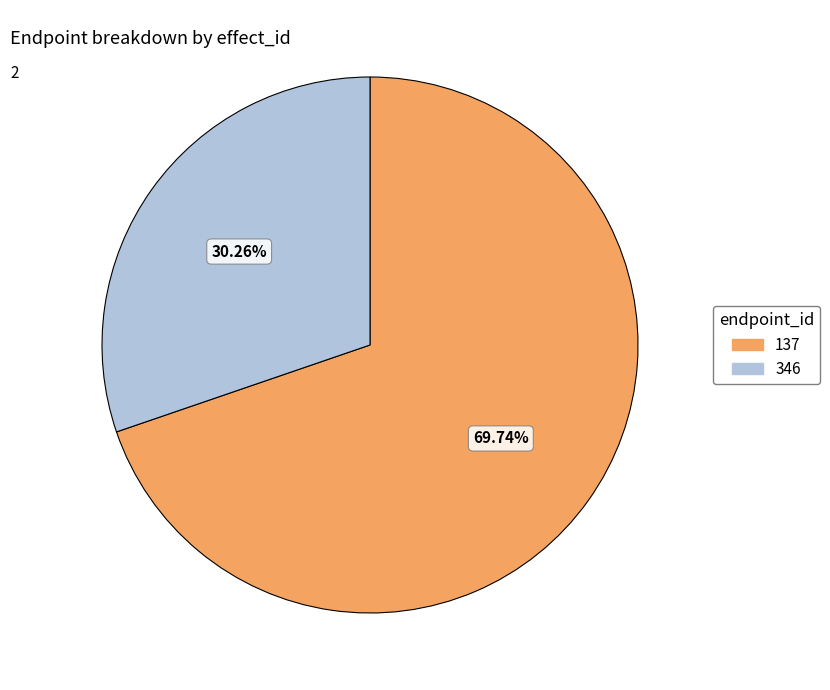

True or false: 137 accounts for 70% of the total.

True